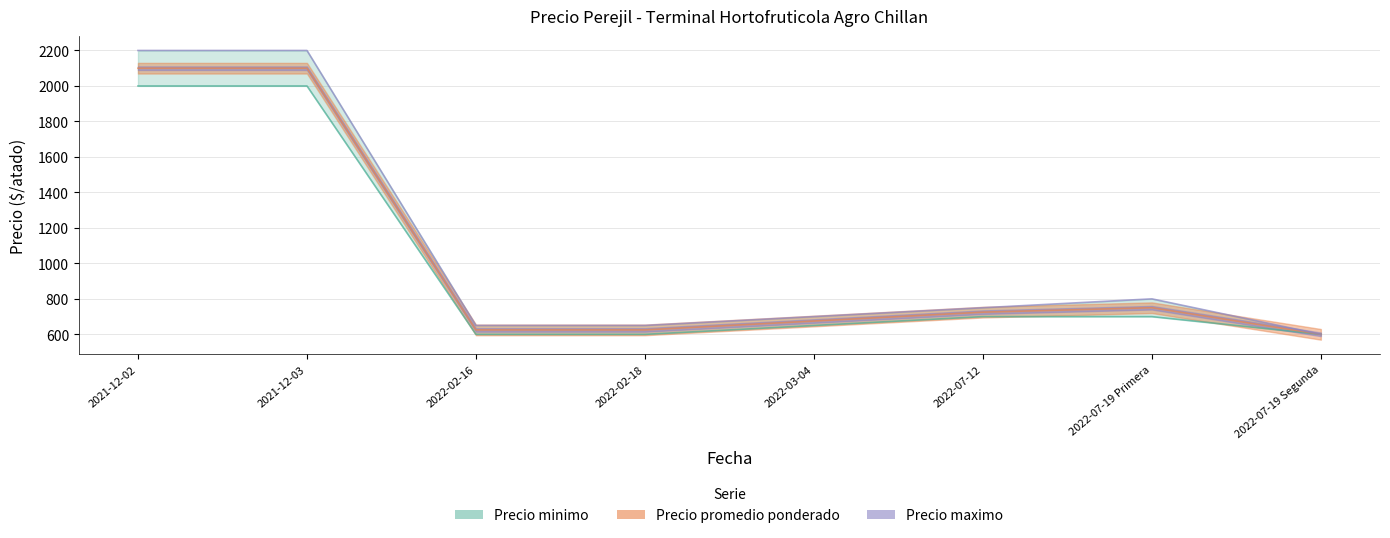

What is the label of the 3rd point from the right?

2022-07-12